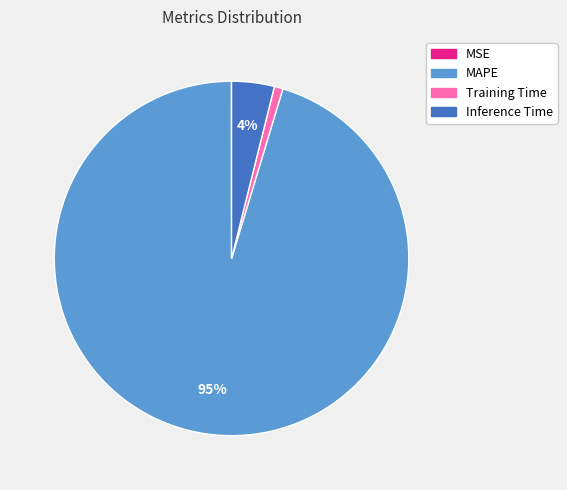

What percentage is the Inference Time slice, to the nearest percent?

4%